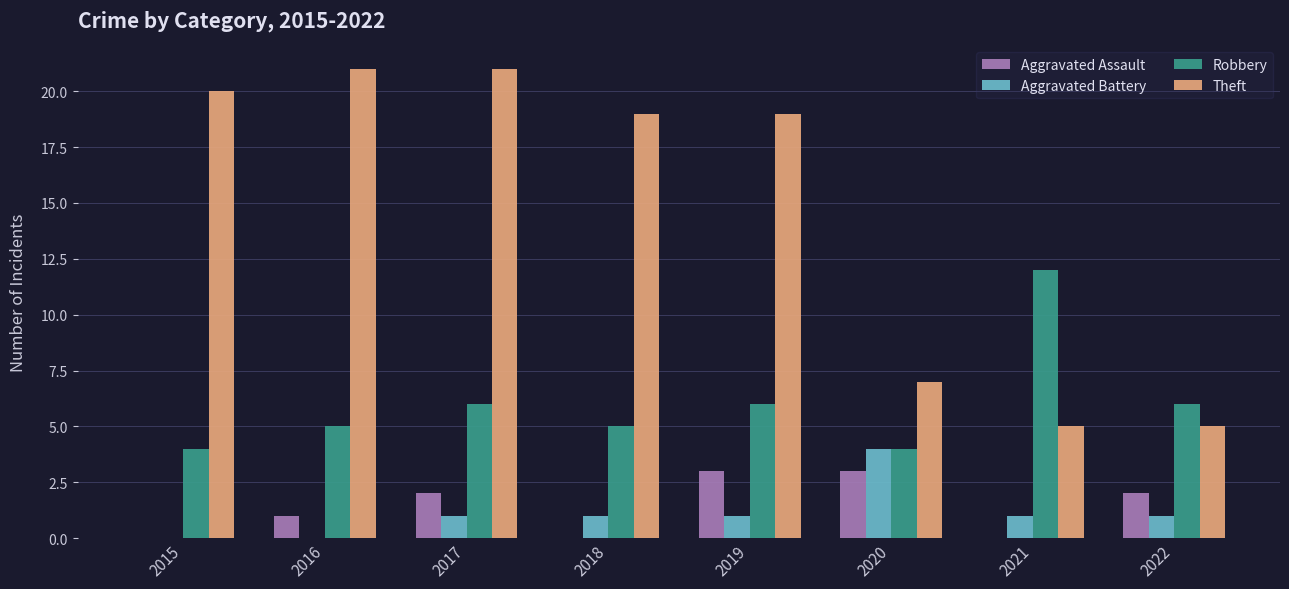

At which label is Aggravated Assault closest to 1?

2016